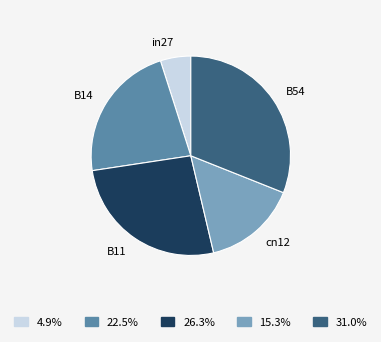

The cn12 slice represents 21% of the pie. True or false?

False